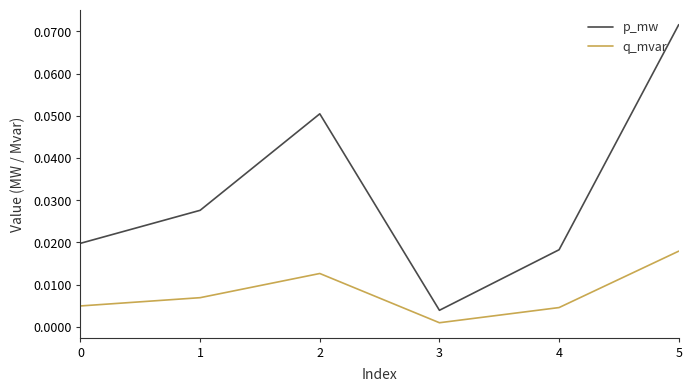

List the series in order of their overall mean, highest first.

p_mw, q_mvar